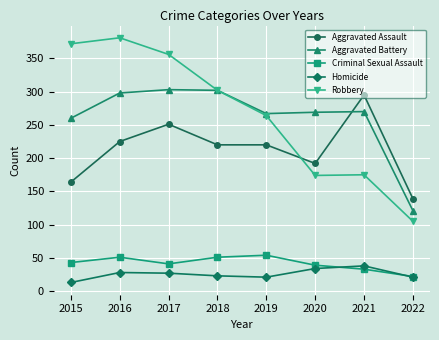

Which label corresponds to the largest value in the chart?

2016